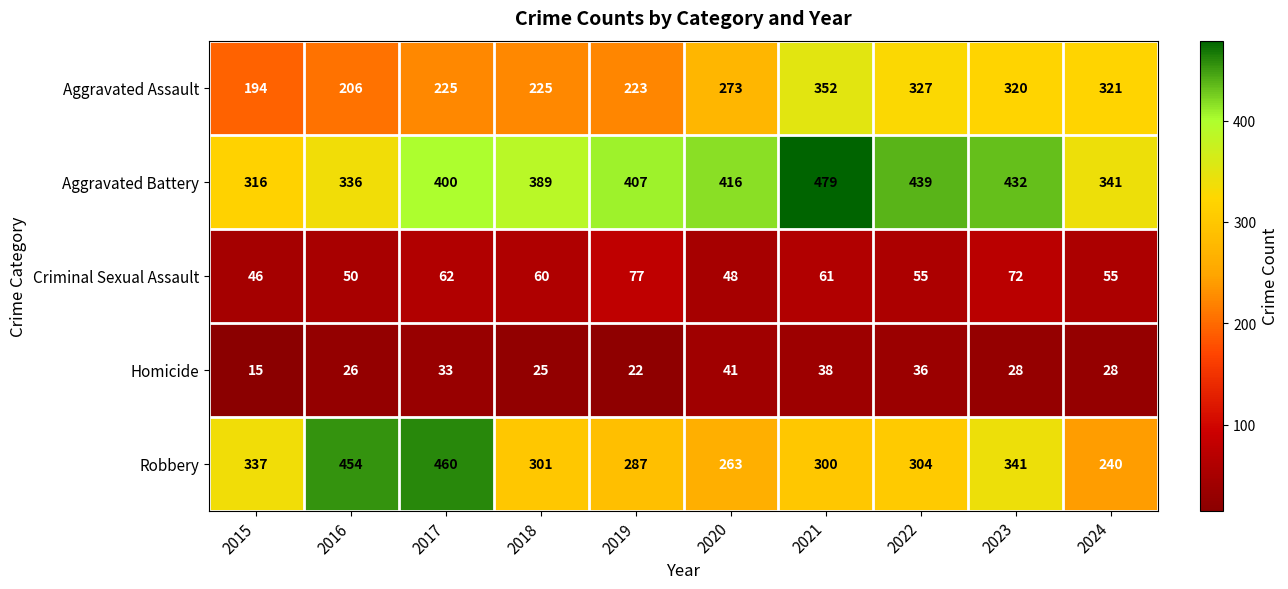

What is the greatest value displayed?

479